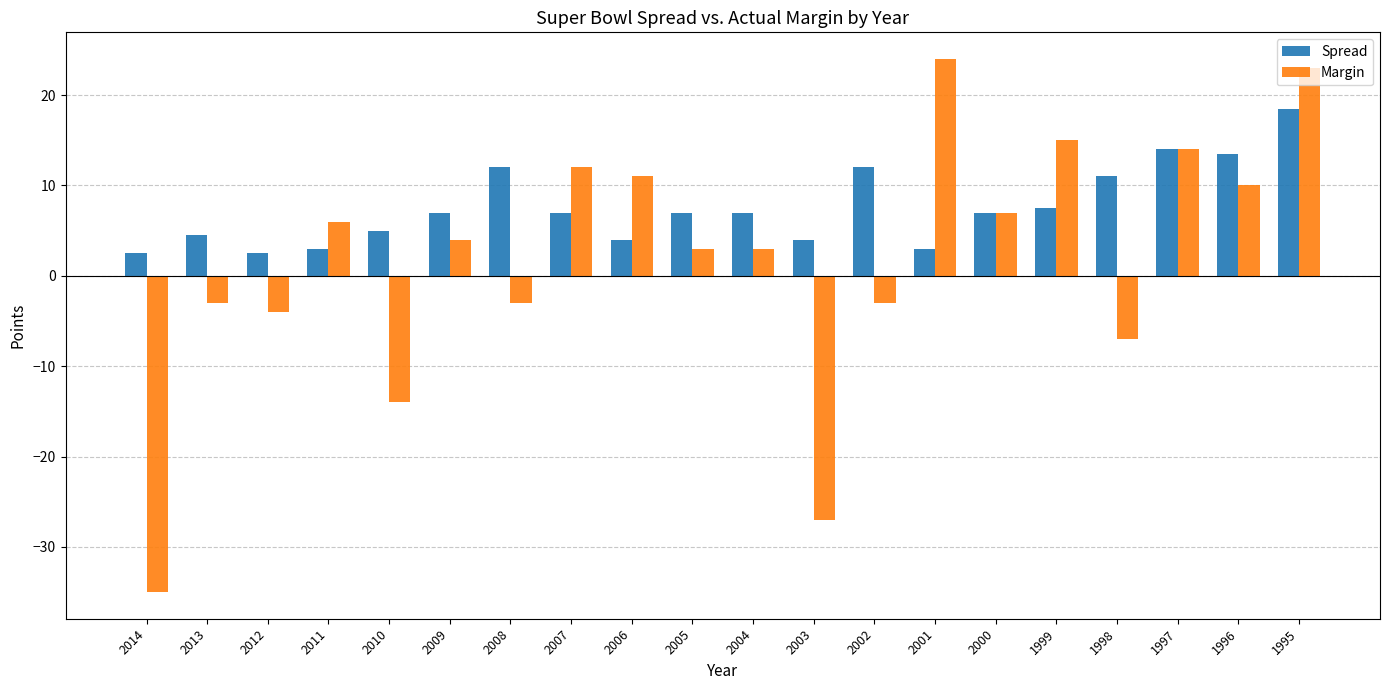

How many distinct data groups are displayed?

2